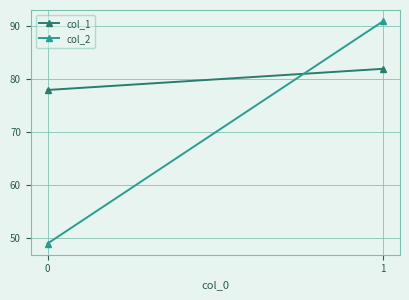

Is it true that col_2 equals 132 at 1?

False